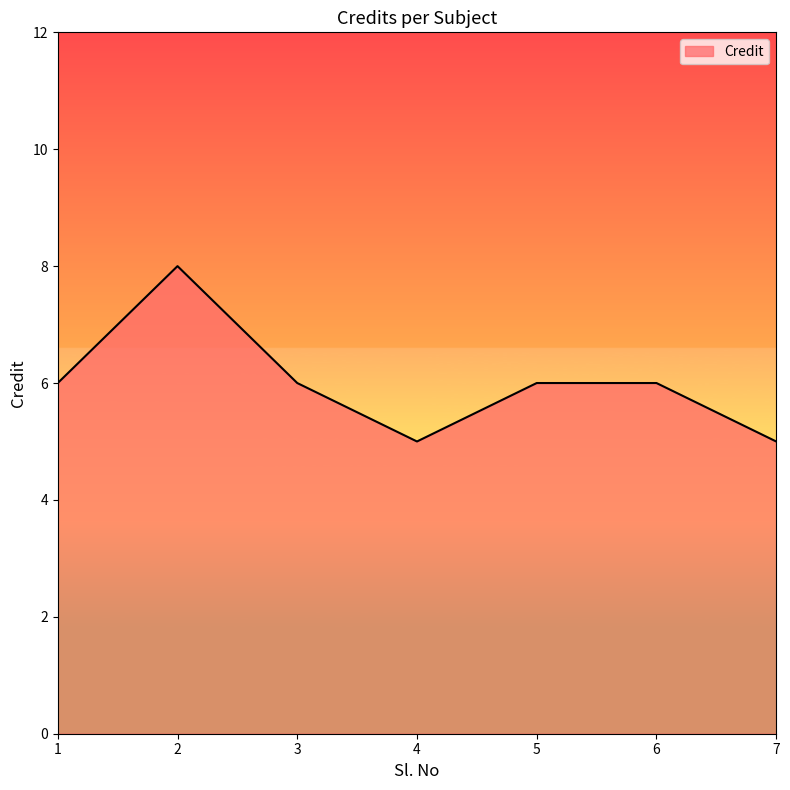

What is the smallest value displayed?

5